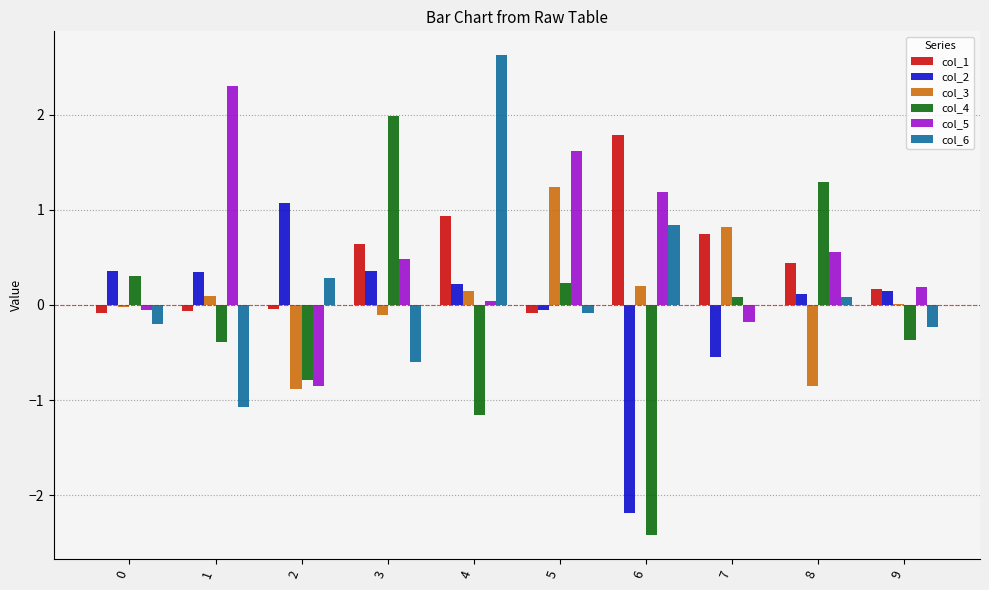

Count the number of data series in this chart.

6